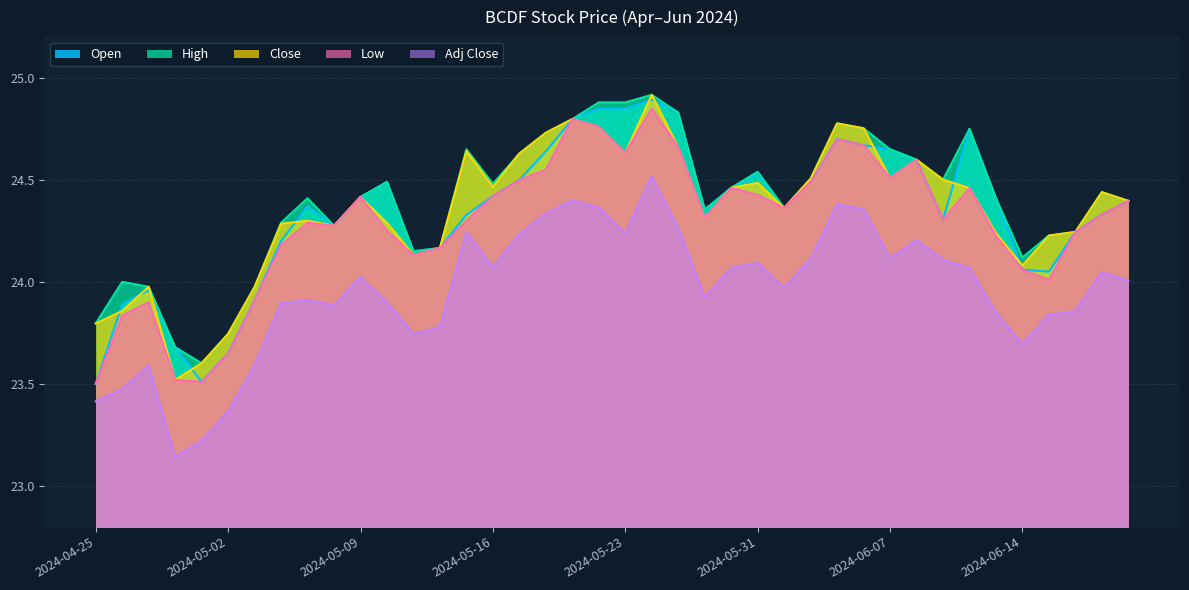

Read the Close value at 2024-05-15.

24.6